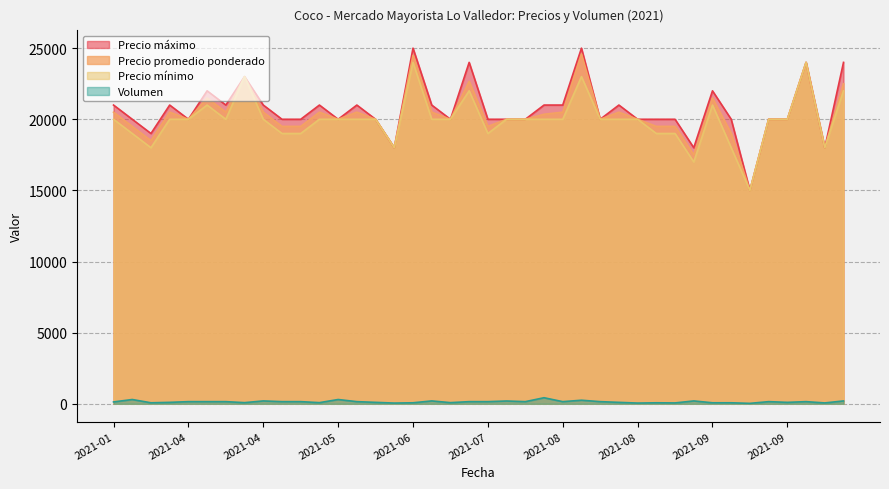

What is the value of the Precio minimo point at the 19th from the left?

20000